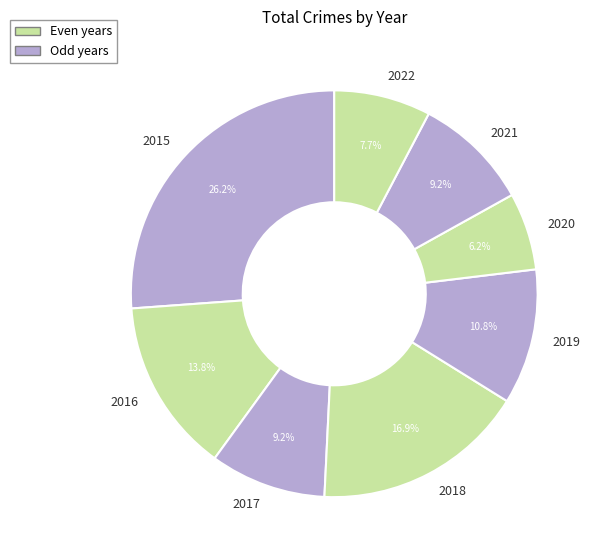

Does 2021 represent more than half of the total?

No